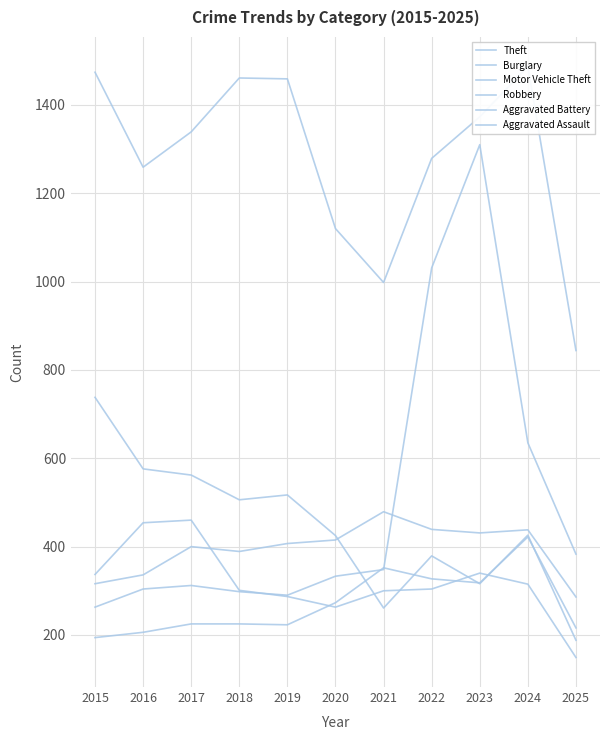

What is the difference between the Motor Vehicle Theft values at 2017 and 2022?

719